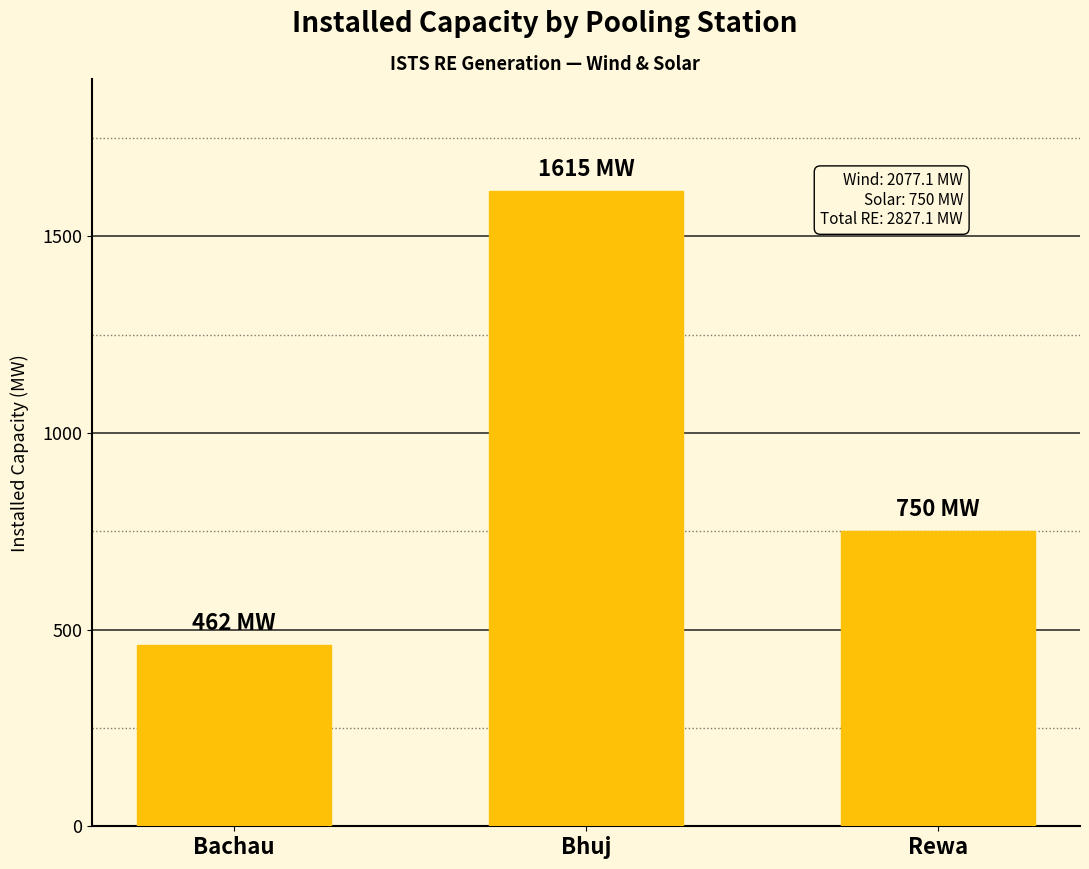

At which label does the data first exceed 750?

Bhuj